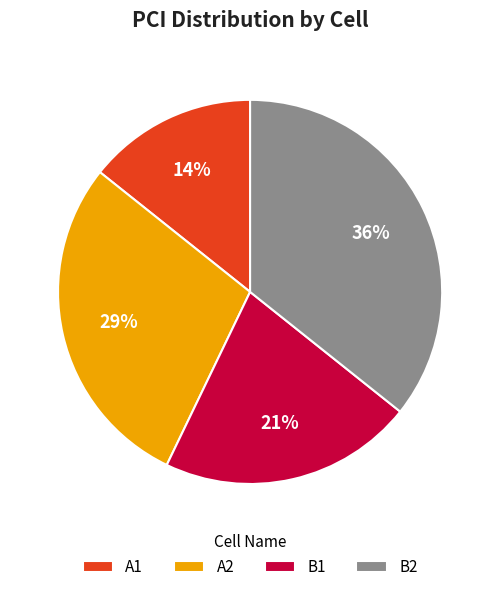

Rank the categories by value from lowest to highest.

A1, B1, A2, B2